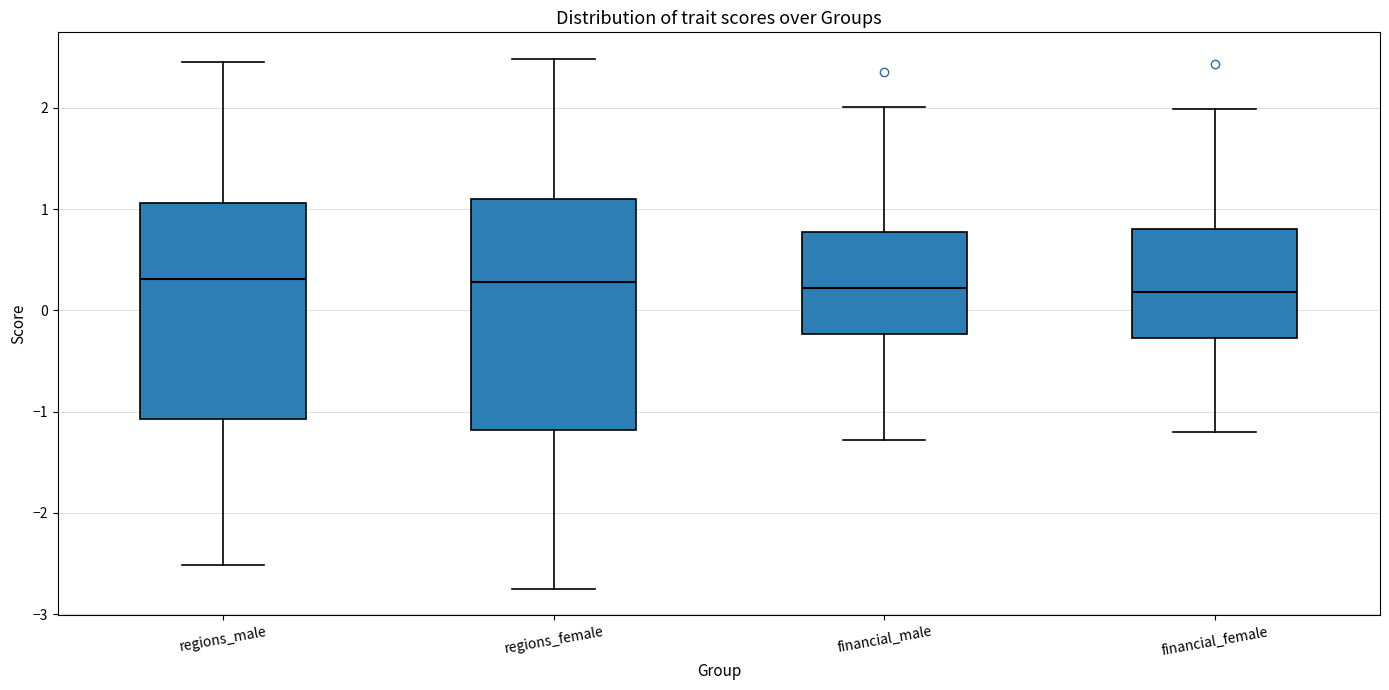

Which box is the tallest, from its lower edge to its upper edge?

regions_female